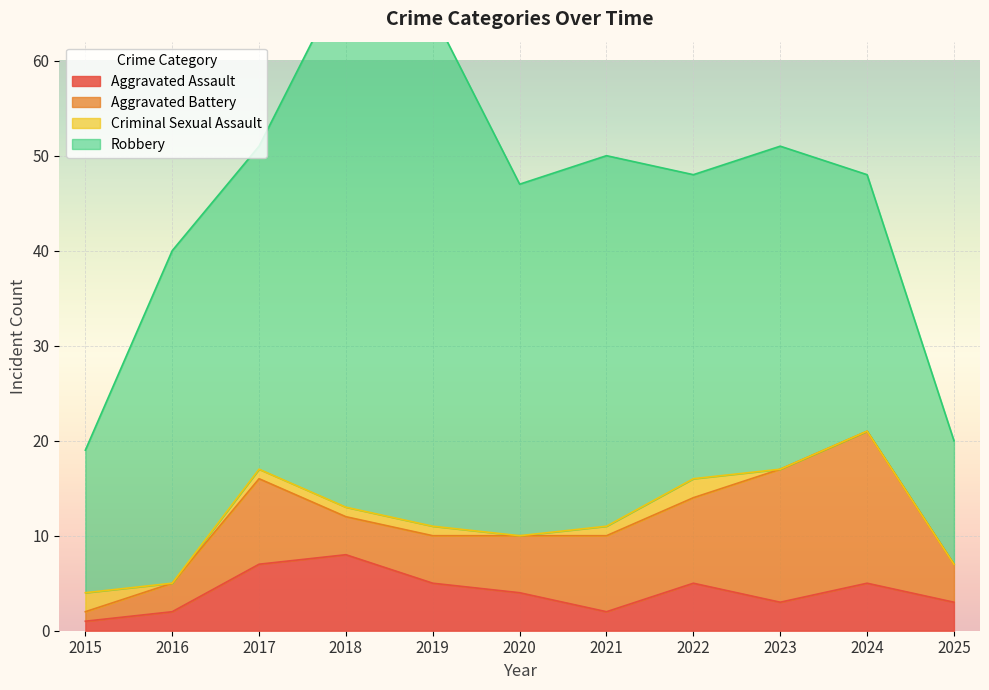

Reading left to right, what are all the values shown in this chart?

Aggravated Assault: 1	2	7	8	5	4	2	5	3	5	3
Aggravated Battery: 1	3	9	4	5	6	8	9	14	16	4
Criminal Sexual Assault: 2	0	1	1	1	0	1	2	0	0	0
Robbery: 15	35	34	56	54	37	39	32	34	27	13